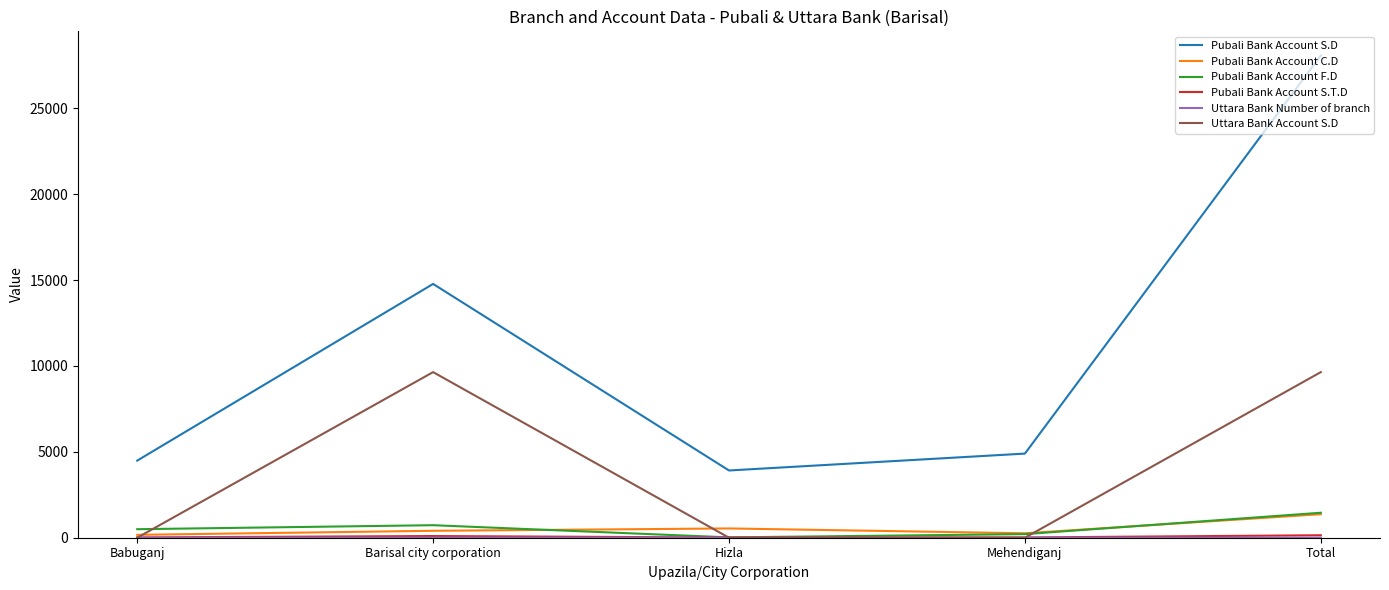

True or false: Pubali Bank Account S.D and Pubali Bank Account F.D cross at least once.

False